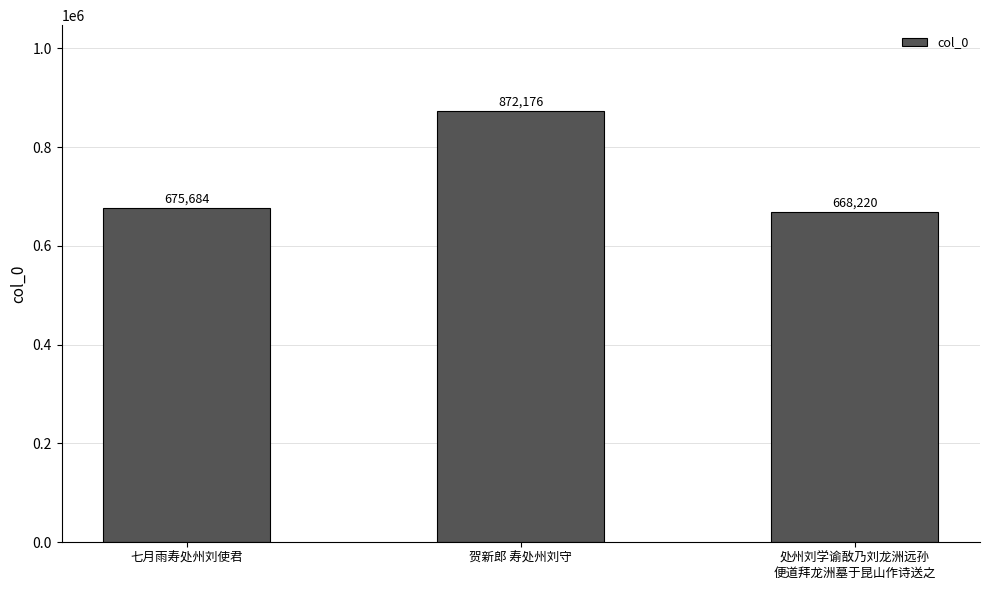

The chart shows a value of 675684 at 七月雨寿处州刘使君. True or false?

True